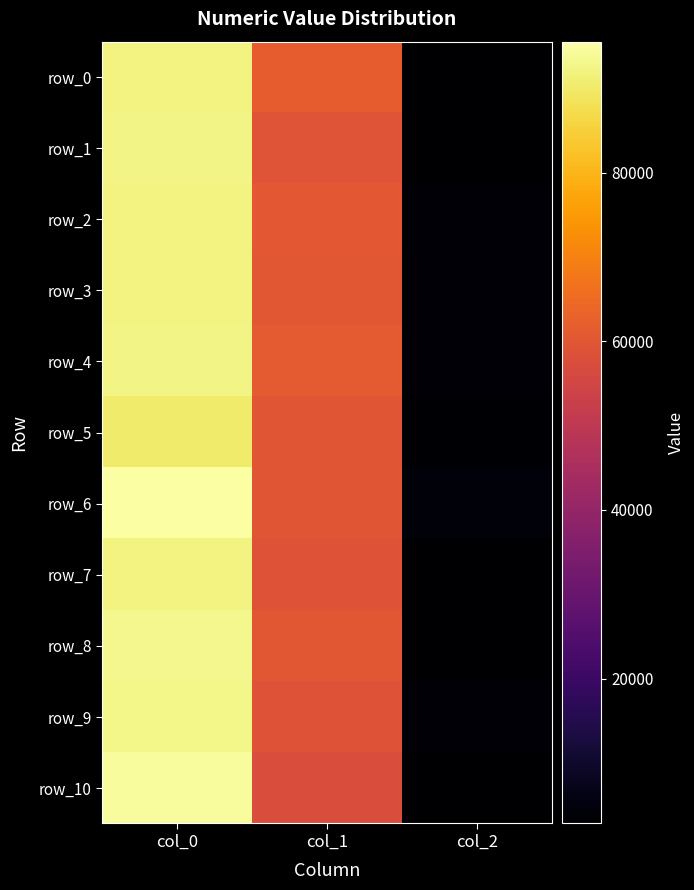

Reading left to right, what are all the values shown in this chart?

row_0: col_0=92236.3	col_1=61588.6	col_2=2835.9
row_1: col_0=92400.0	col_1=59664.0	col_2=2797.6
row_2: col_0=92303.2	col_1=60635.1	col_2=3977.6
row_3: col_0=92143.0	col_1=60121.0	col_2=3608.7
row_4: col_0=92353.3	col_1=60908.1	col_2=3702.9
row_5: col_0=90483.9	col_1=59717.8	col_2=3466.2
row_6: col_0=95575.3	col_1=59702.1	col_2=4450.9
row_7: col_0=92053.4	col_1=58976.5	col_2=3050.0
row_8: col_0=93356.7	col_1=60110.8	col_2=3118.2
row_9: col_0=92900.6	col_1=59218.1	col_2=3691.0
row_10: col_0=94624.2	col_1=57341.3	col_2=3084.5